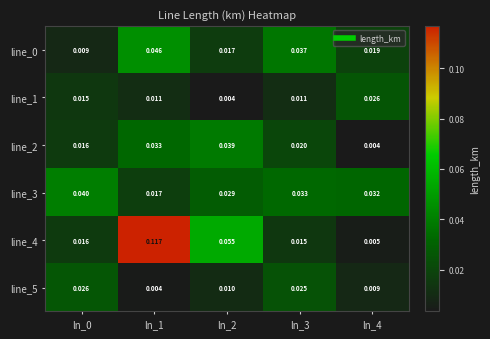

Is the value of line_1 at ln_0 greater than the value of line_0 at ln_0?

Yes